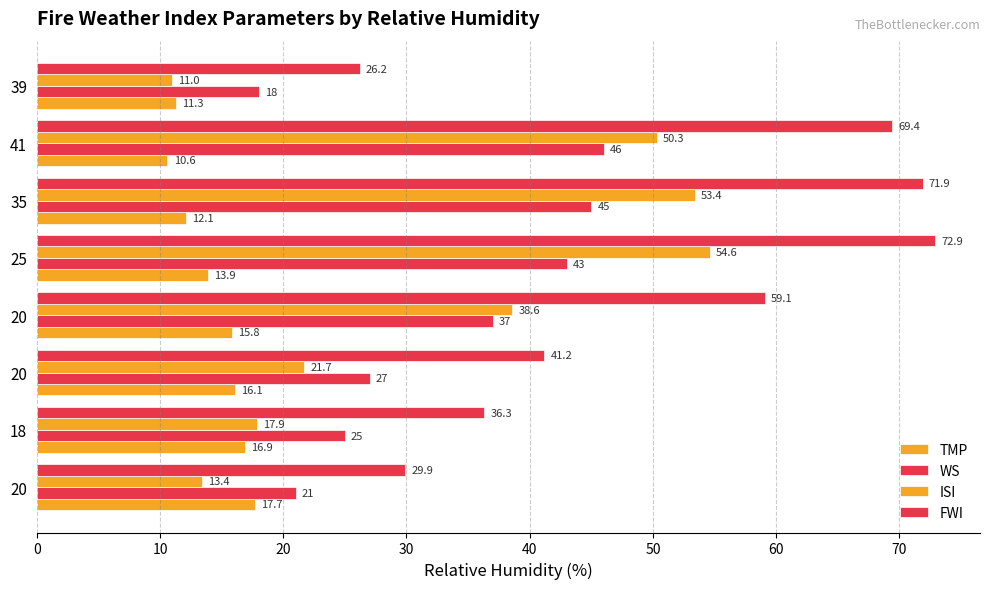

List the series in order of their peak value, lowest first.

TMP, WS, ISI, FWI